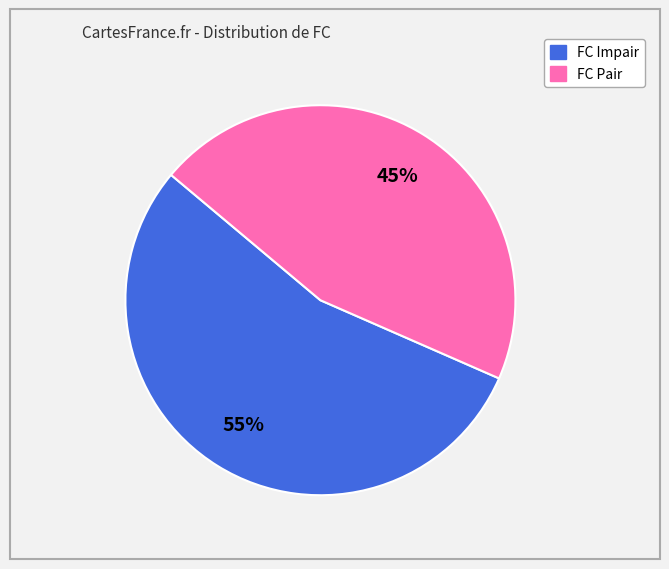

Is there any slice that represents more than half of the pie?

Yes